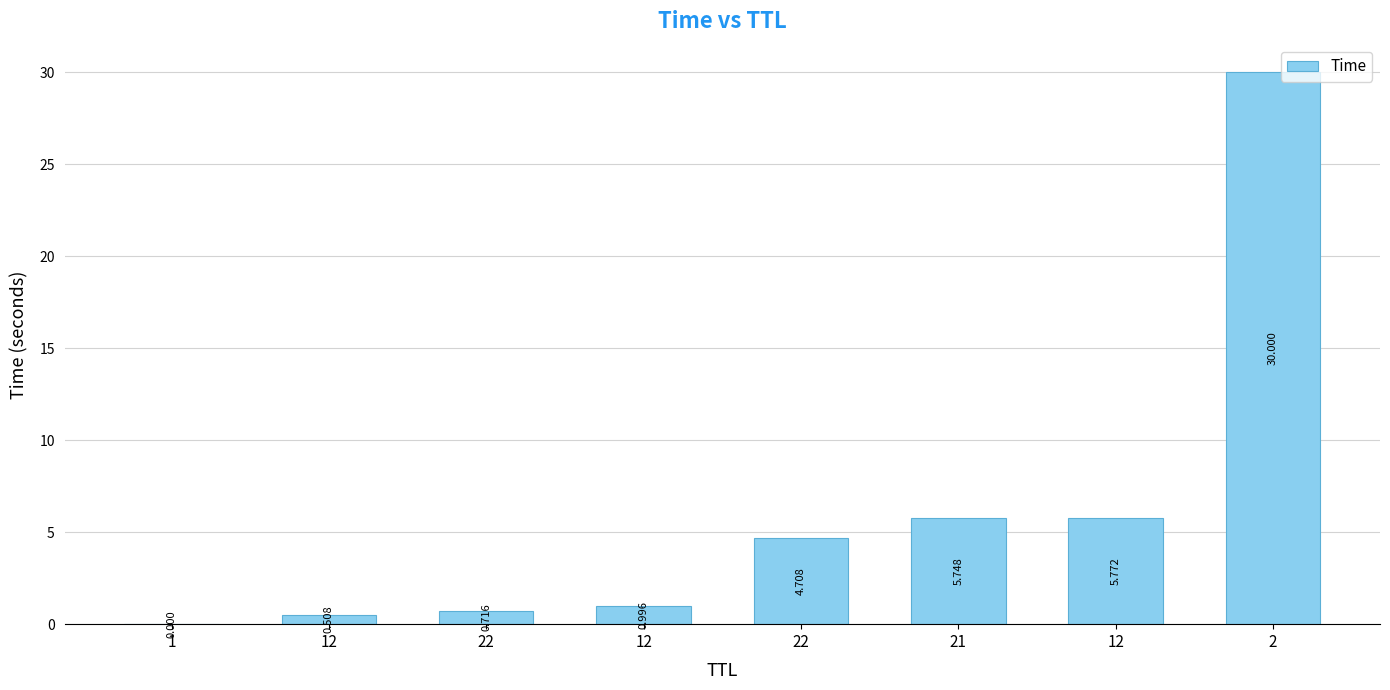

Reading right to left, extract all data points from this chart.

30.0	5.8	5.7	4.7	1.0	0.7	0.5	0.0